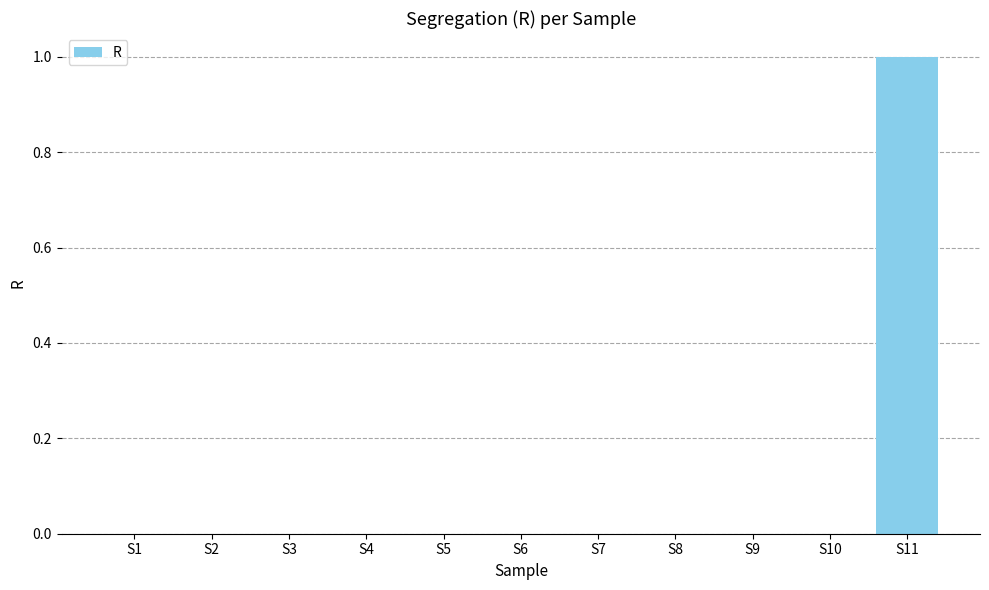

Is it true that the value at S9 is 0?

True